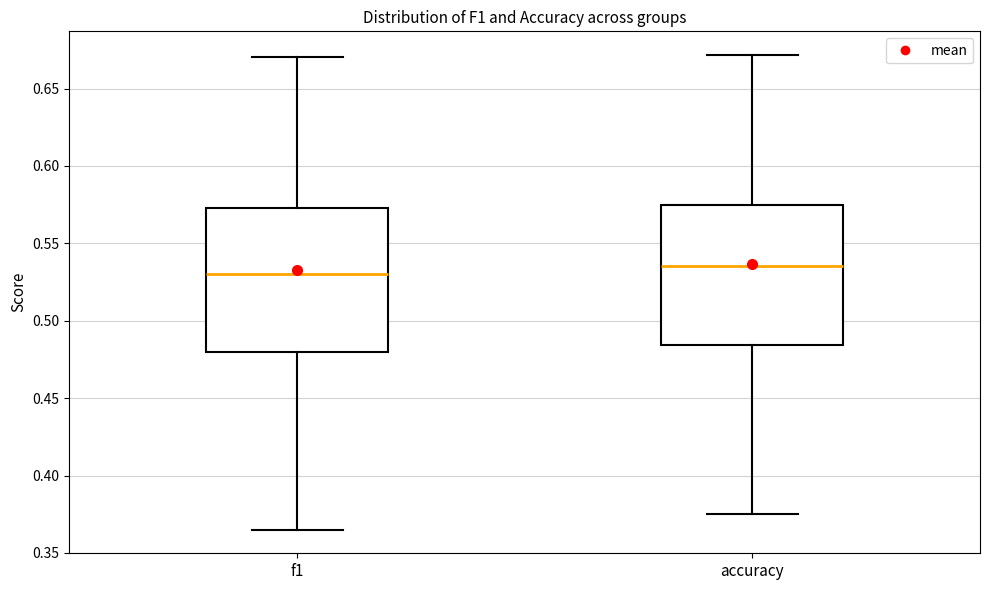

Reading left to right, transcribe this box plot: for each box, give where its median line is, the range the box spans, and where its two whiskers end, as read against the y-axis. The values are not printed on the chart, so give them approximately, as read against the axis.

f1: median 0.530, box 0.480 to 0.575, whiskers 0.365 to 0.670
accuracy: median 0.535, box 0.485 to 0.575, whiskers 0.375 to 0.670